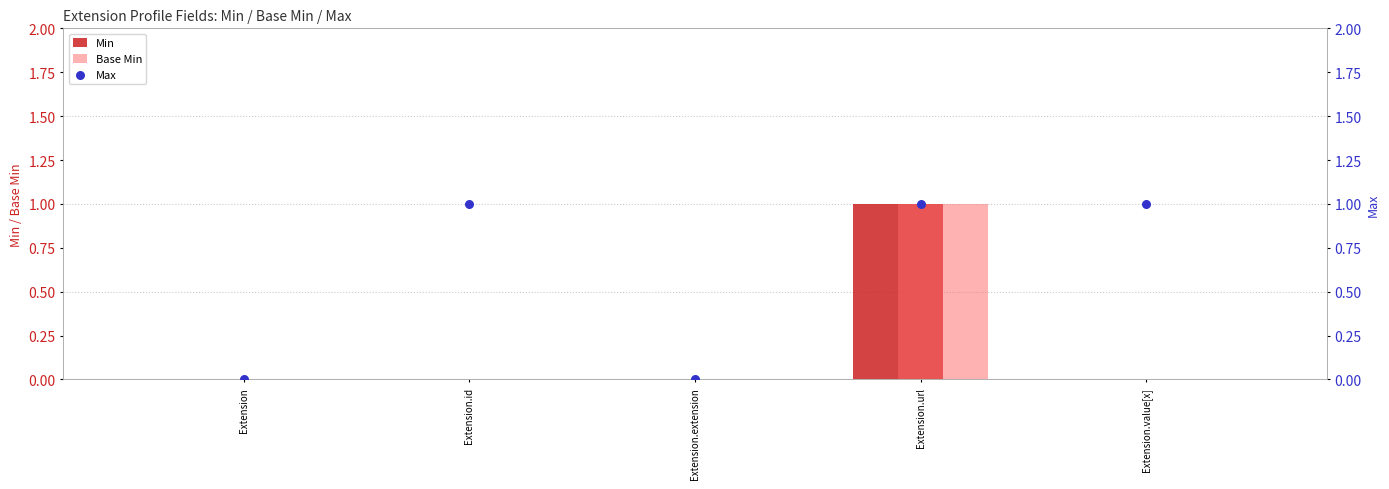

What are all the series names shown in the legend?

Min, Base Min, Max